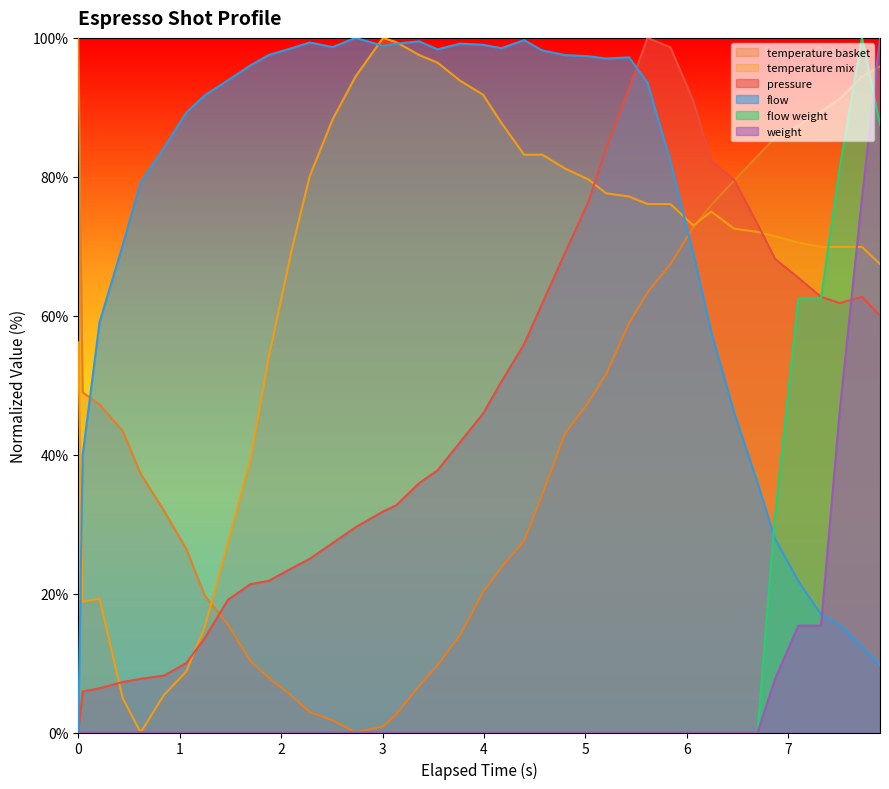

True or false: espresso_temperature_mix has more than 0 interior local peaks.

True